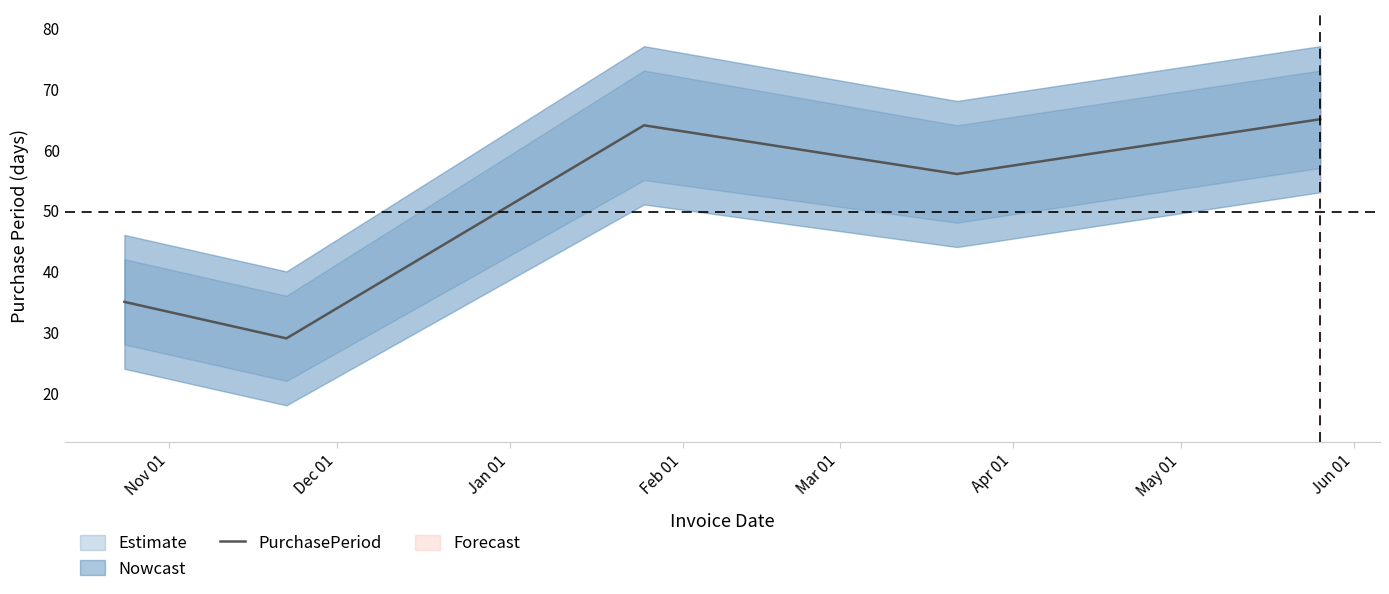

What is the label of the 3rd point from the left?

Jan 01